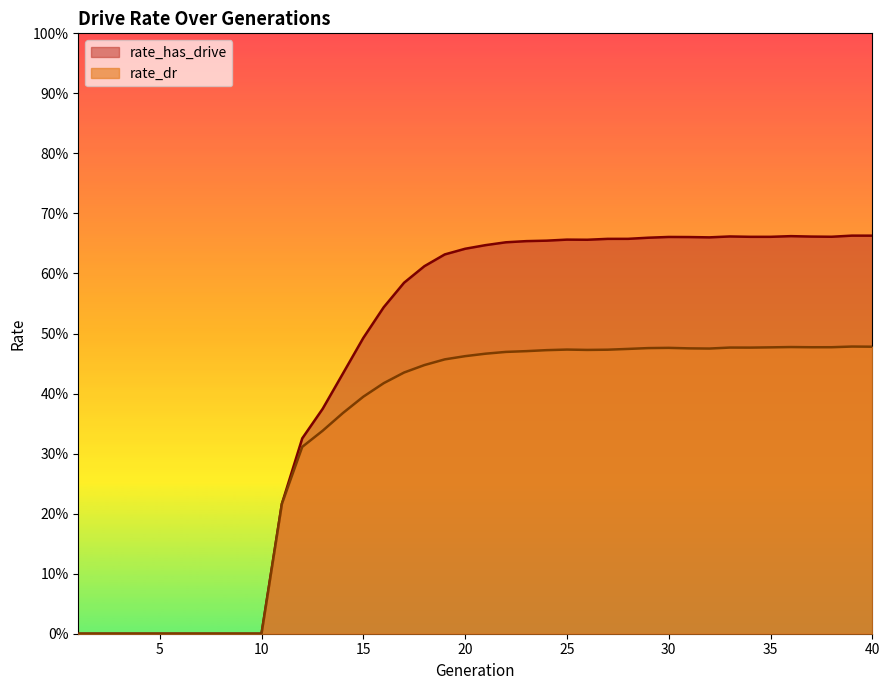

Reading left to right, what are all the values shown in this chart?

rate_dr: 1=0.0	2=0.0	3=0.0	4=0.0	5=0.0	6=0.0	7=0.0	8=0.0	9=0.0	10=0.0	11=0.2	12=0.3	13=0.3	14=0.4	15=0.4	16=0.4	17=0.4	18=0.4	19=0.5	20=0.5	21=0.5	22=0.5	23=0.5	24=0.5	25=0.5	26=0.5	27=0.5	28=0.5	29=0.5	30=0.5	31=0.5	32=0.5	33=0.5	34=0.5	35=0.5	36=0.5	37=0.5	38=0.5	39=0.5	40=0.5
rate_has_drive: 1=0.0	2=0.0	3=0.0	4=0.0	5=0.0	6=0.0	7=0.0	8=0.0	9=0.0	10=0.0	11=0.2	12=0.3	13=0.4	14=0.4	15=0.5	16=0.5	17=0.6	18=0.6	19=0.6	20=0.6	21=0.6	22=0.7	23=0.7	24=0.7	25=0.7	26=0.7	27=0.7	28=0.7	29=0.7	30=0.7	31=0.7	32=0.7	33=0.7	34=0.7	35=0.7	36=0.7	37=0.7	38=0.7	39=0.7	40=0.7